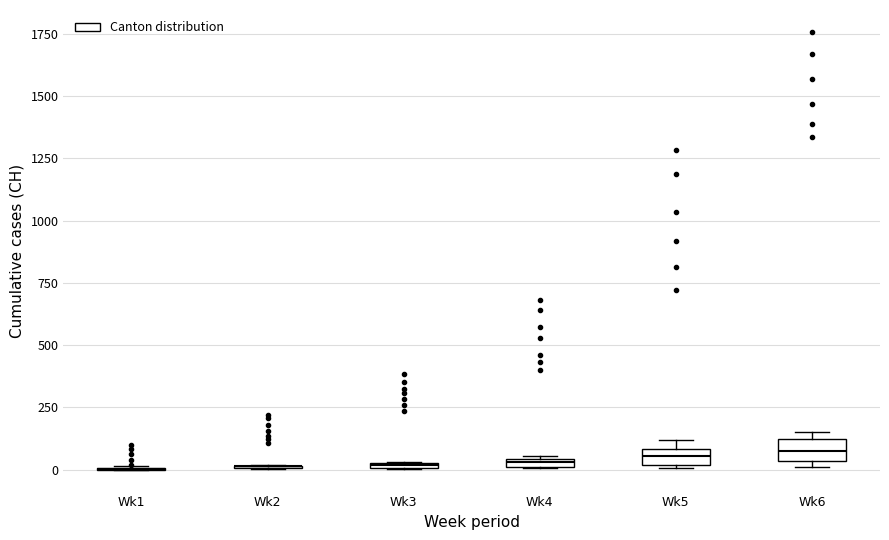

Where is the lower edge of the box for Wk3 on the y-axis? The values are not printed on the chart, so give them approximately, as read against the axis.

0